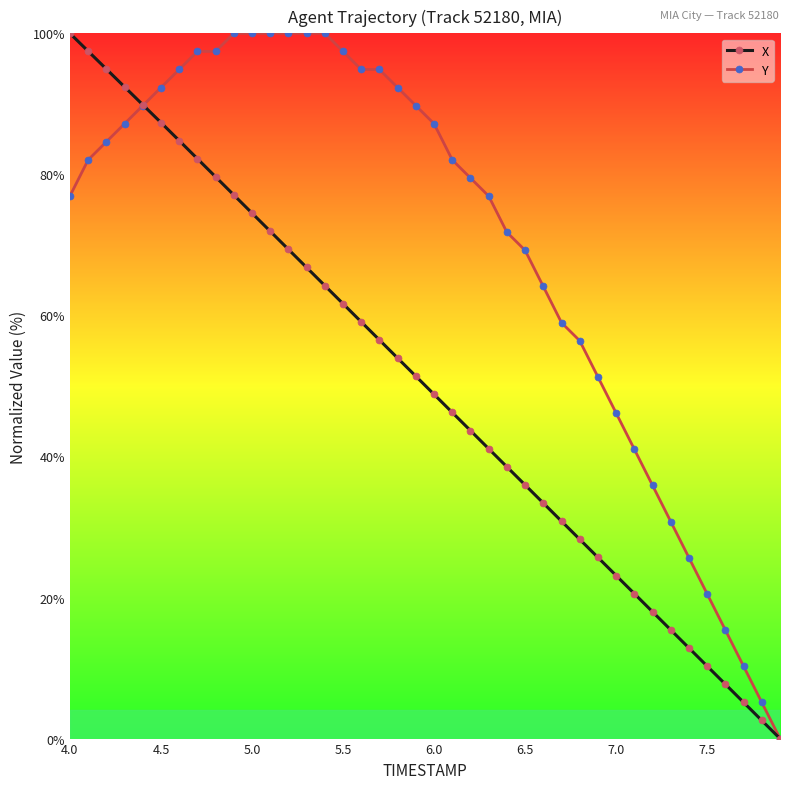

What is the maximum value shown in the chart?

100.0